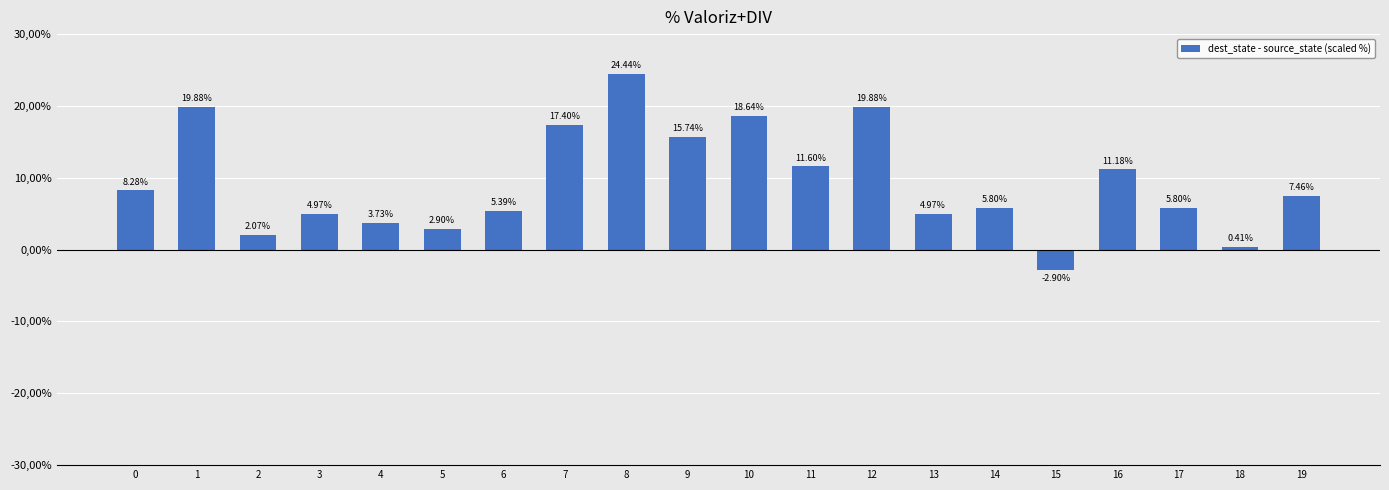

What is the difference between the second highest and second lowest values?

19.5